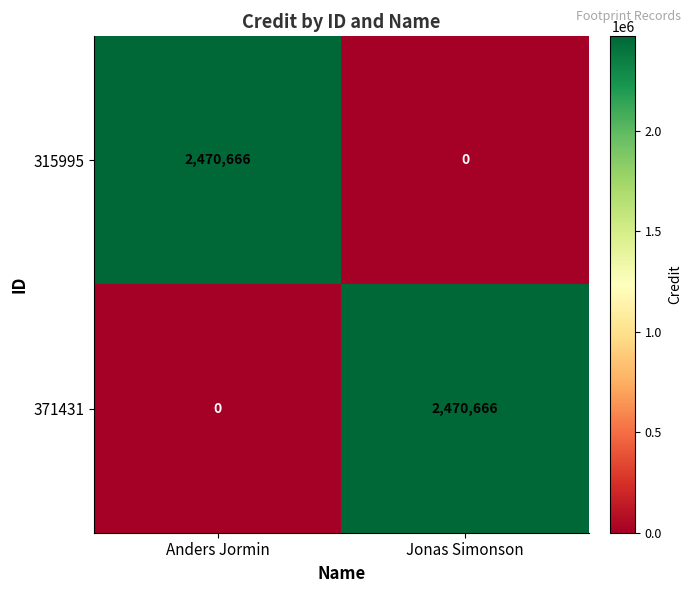

What is the difference between the highest and lowest values at Anders Jormin?

2470666